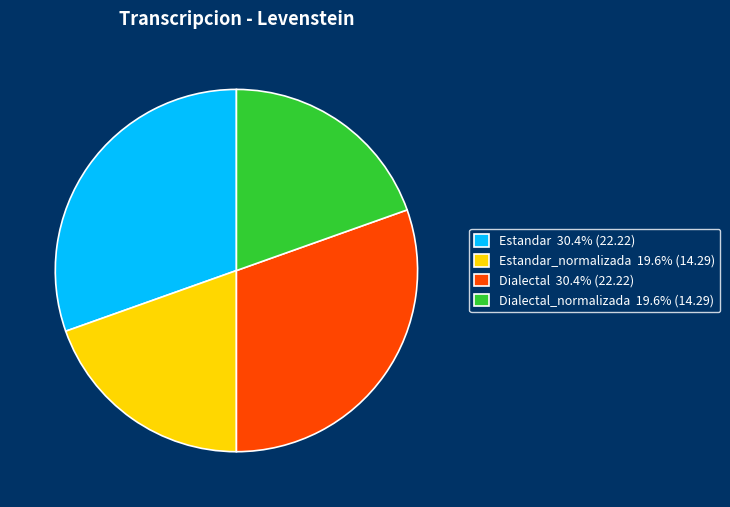

Combined, do Estandar_normalizada 19.6% (14.29) and Dialectal_normalizada 19.6% (14.29) account for over 50%?

No